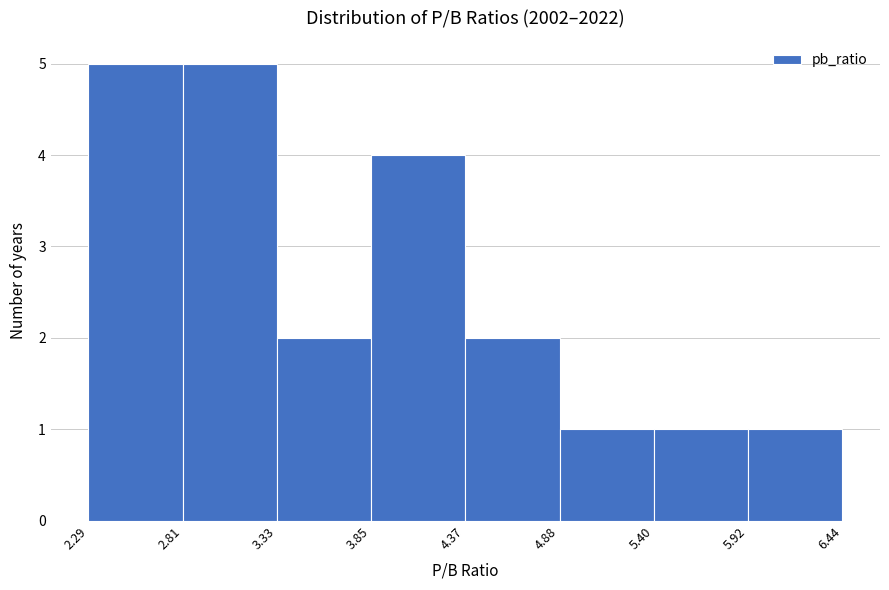

How tall is the bar that spans 4.37 to 4.88 on the x-axis? The values are not printed on the chart, so give them approximately, as read against the axis.

2